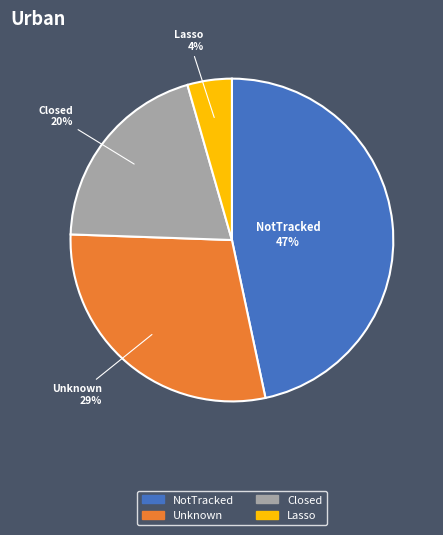

To the nearest percent, what is the average slice percentage?

25%